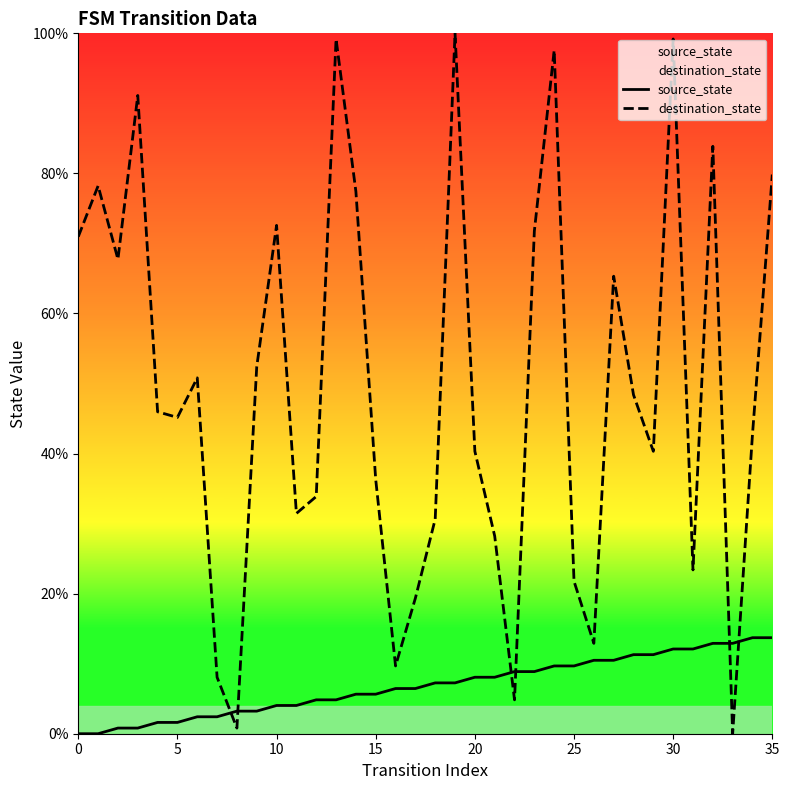

Between 11 and 9, which is larger?

11